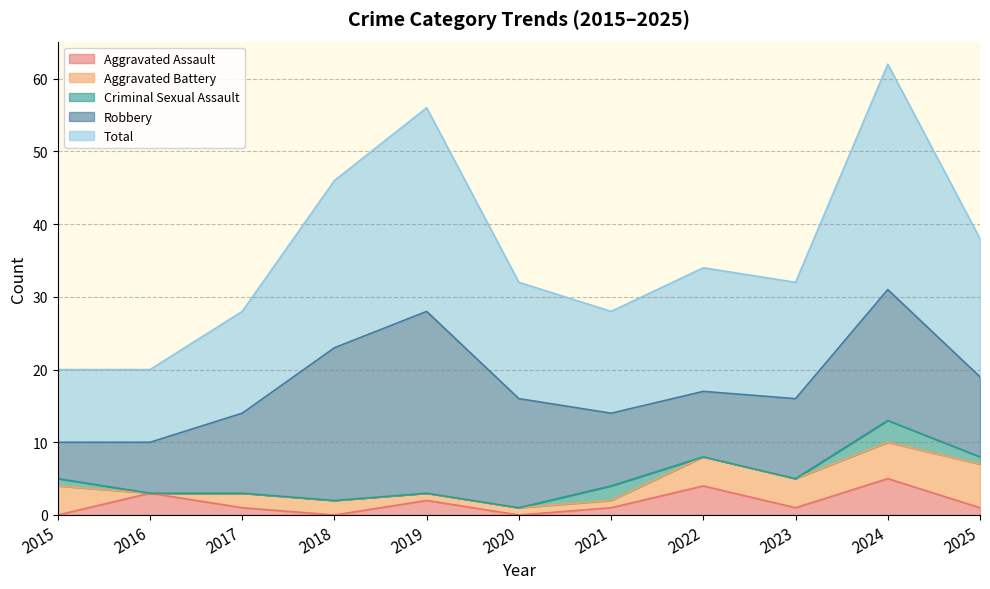

Read the Total value at 2023.

16